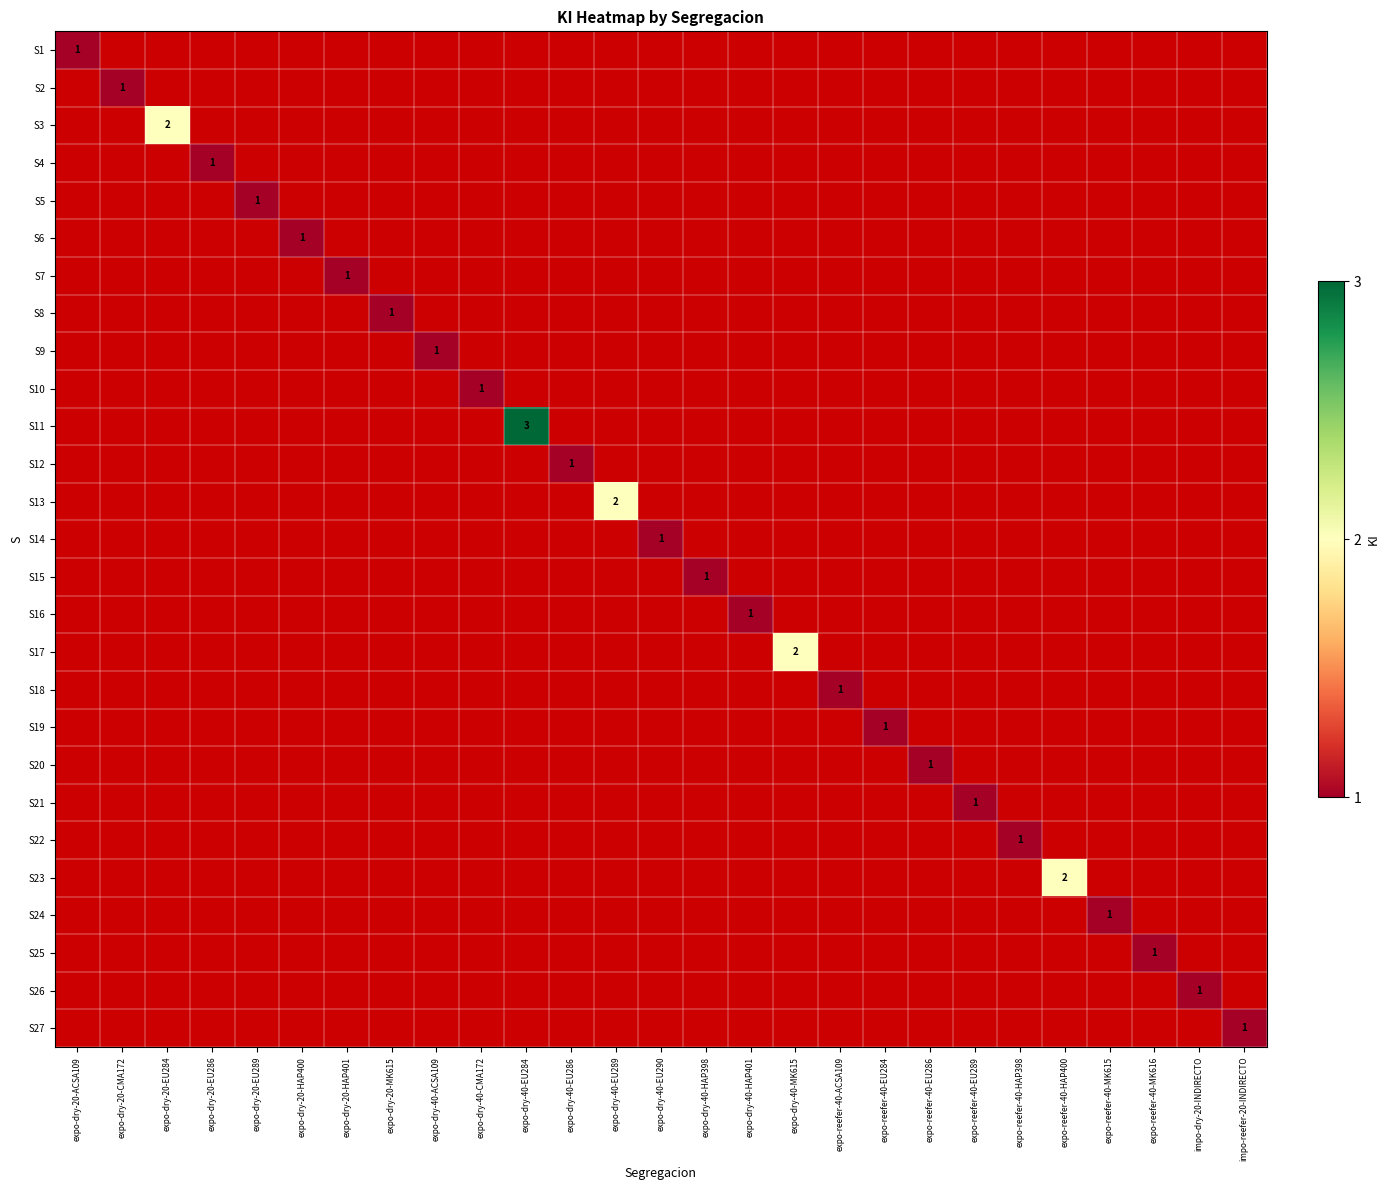

Which category has the lowest value across all series?

expo-dry-20-ACSA109